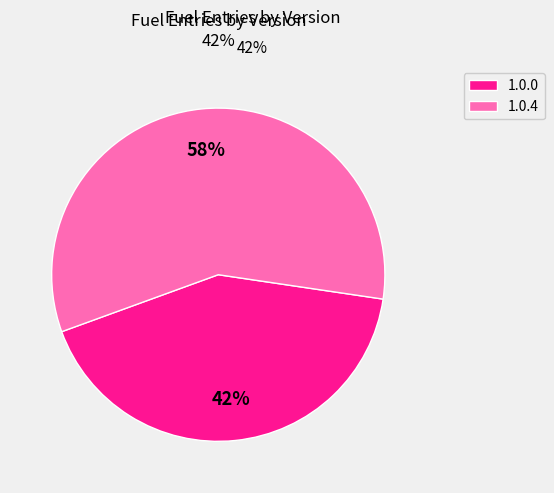

Rank the categories by value from highest to lowest.

1.0.4, 1.0.0